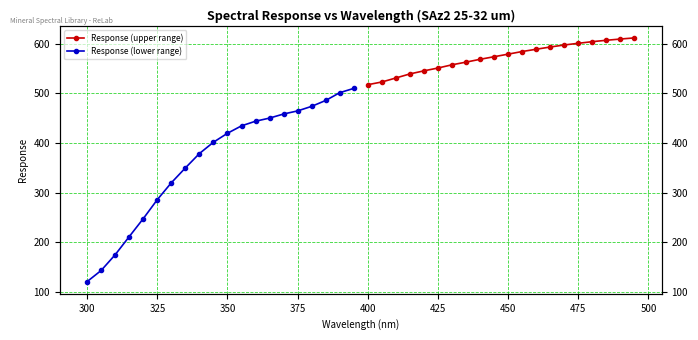

True or false: Response (upper range) has more than 1 interior local peaks.

False